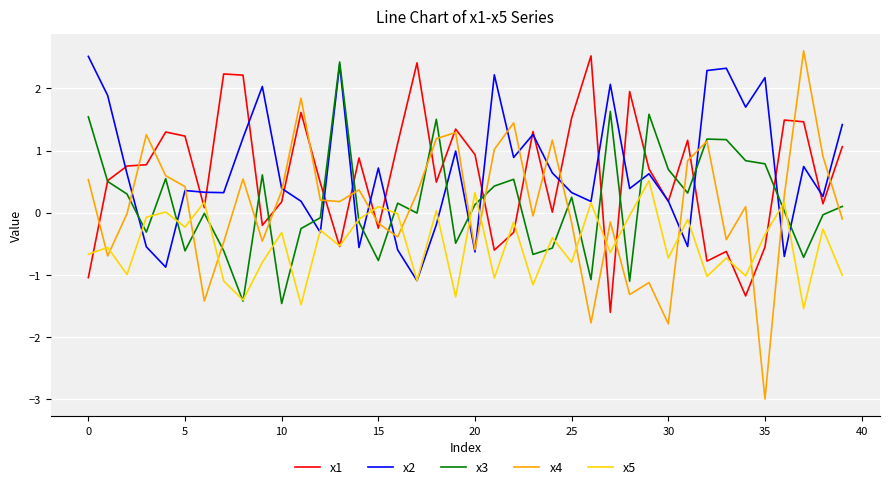

Which series has the largest range (max minus min)?

x4